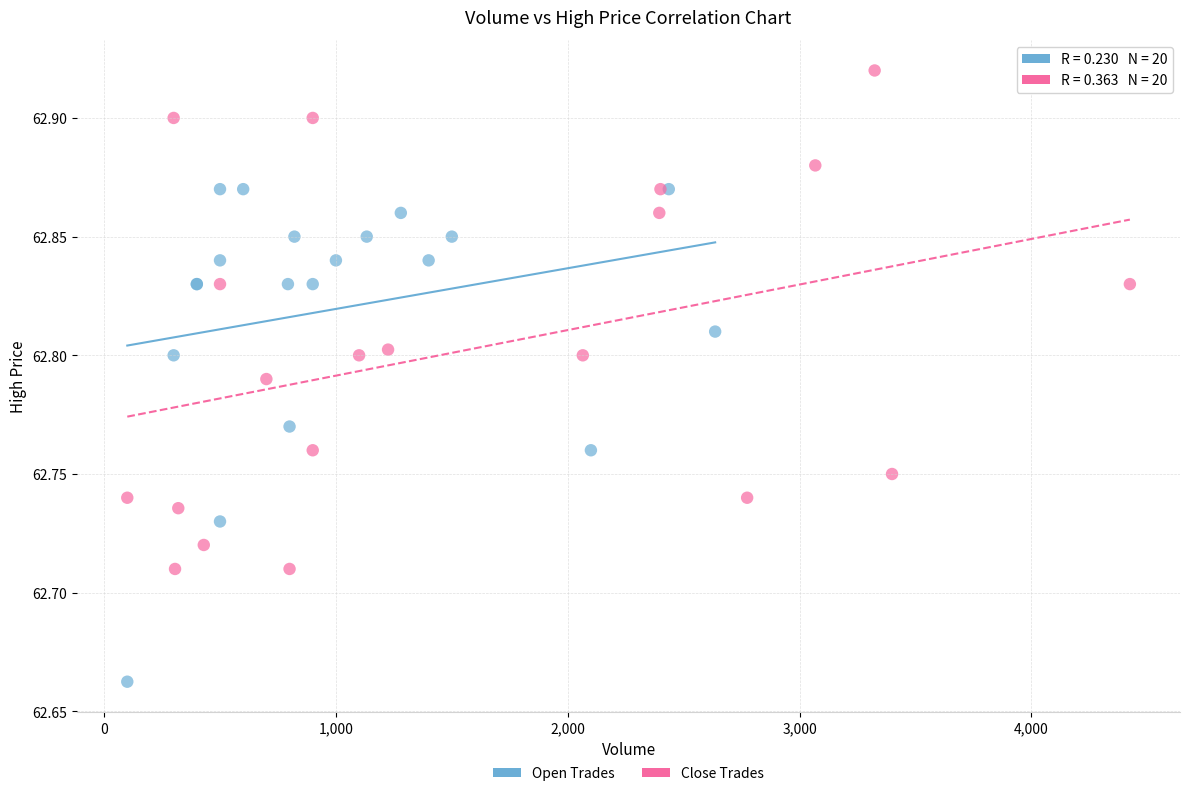

Which series contains the lowest Y value?

Open Trades